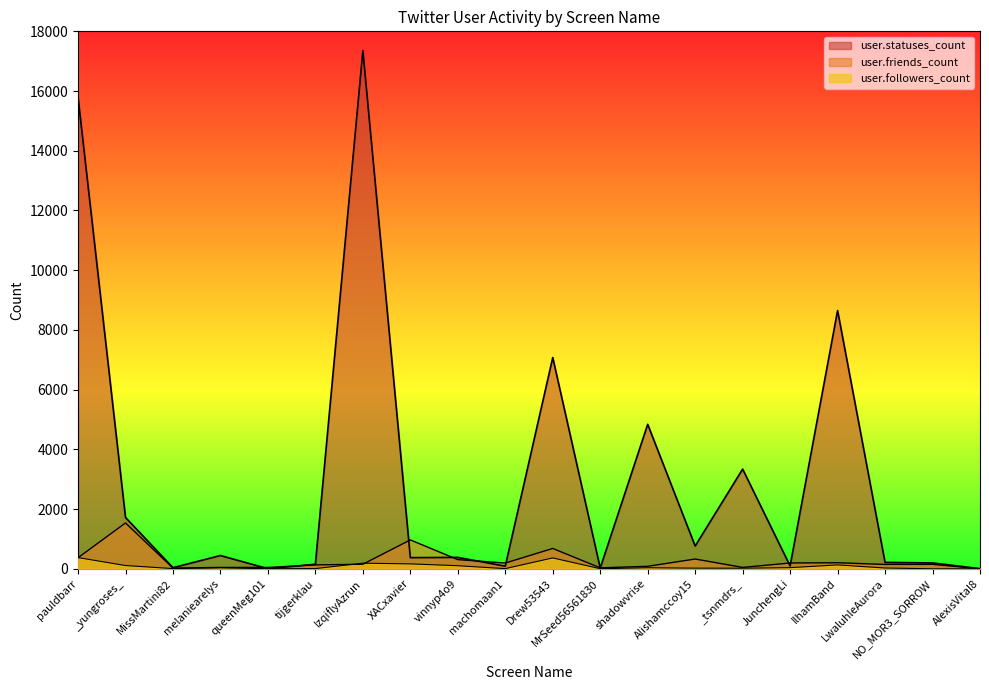

After their last crossing, which series has the higher values: user.friends_count or user.statuses_count?

user.statuses_count